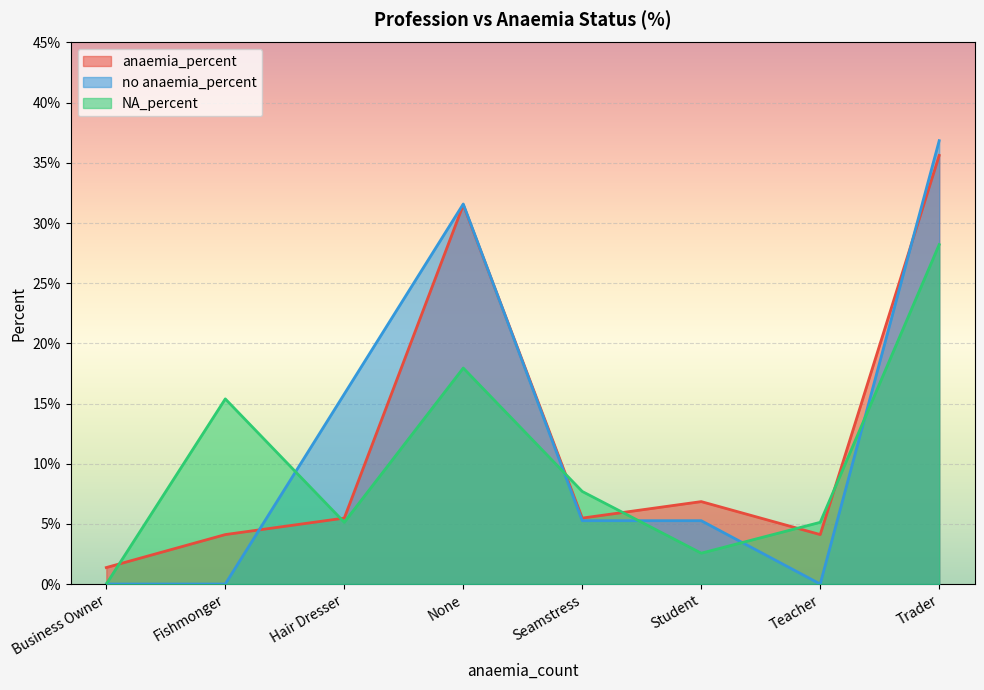

Between which two adjacent categories do anaemia_percent and NA_percent first intersect?

Business Owner and Fishmonger